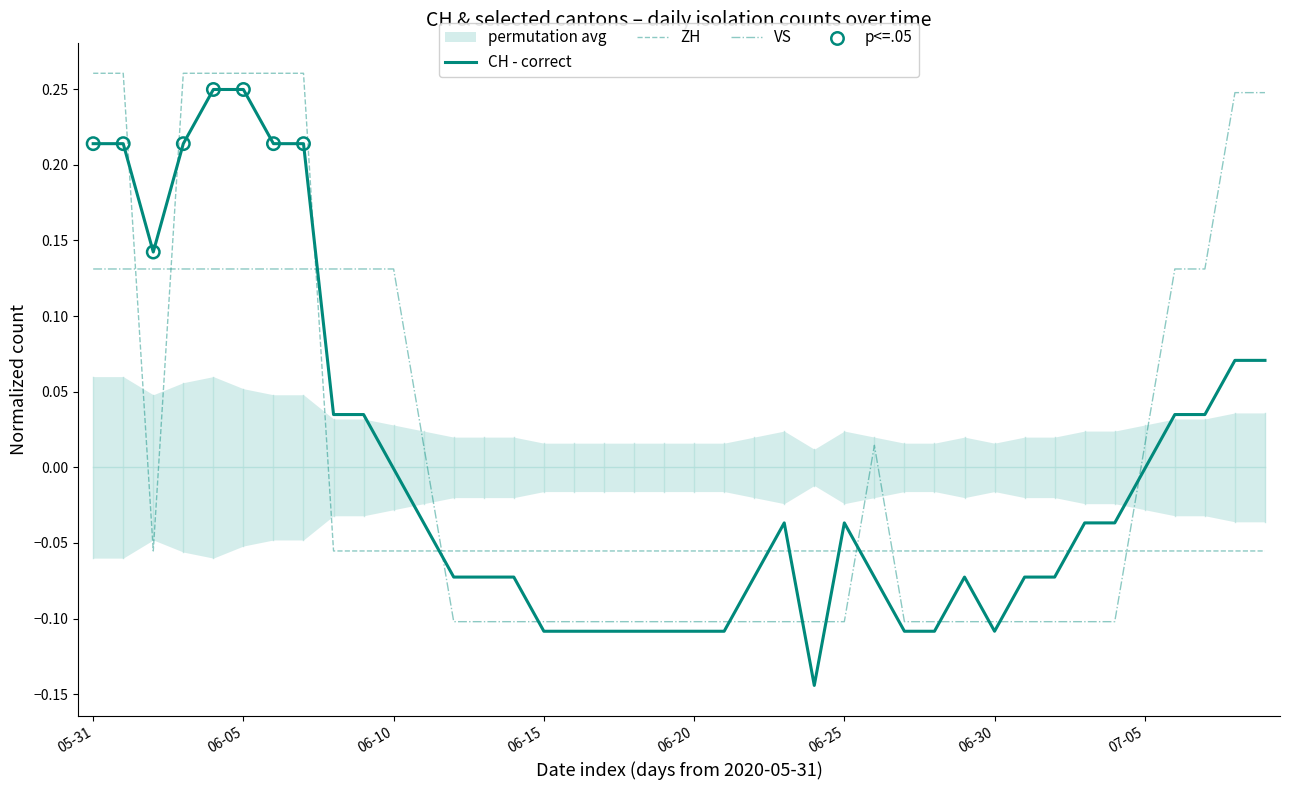

Which series reaches the minimum Y coordinate?

CH